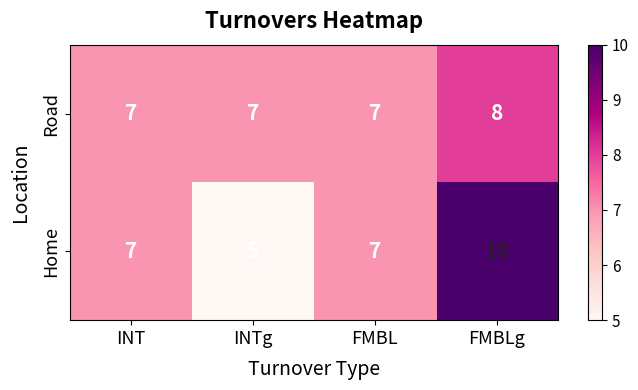

How many Home values are between 7 and 10?

3